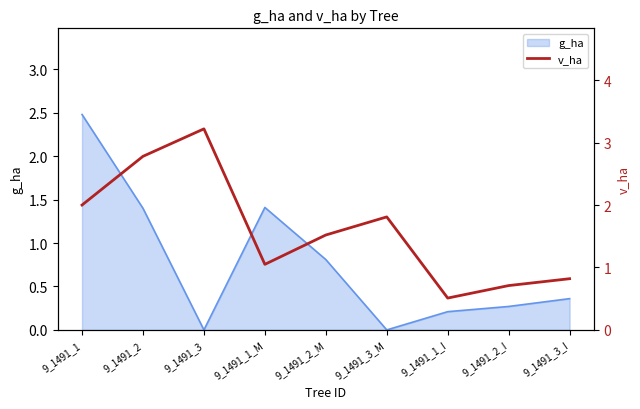

The value of g_ha at 9_1491_1 is 4.4. True or false?

False